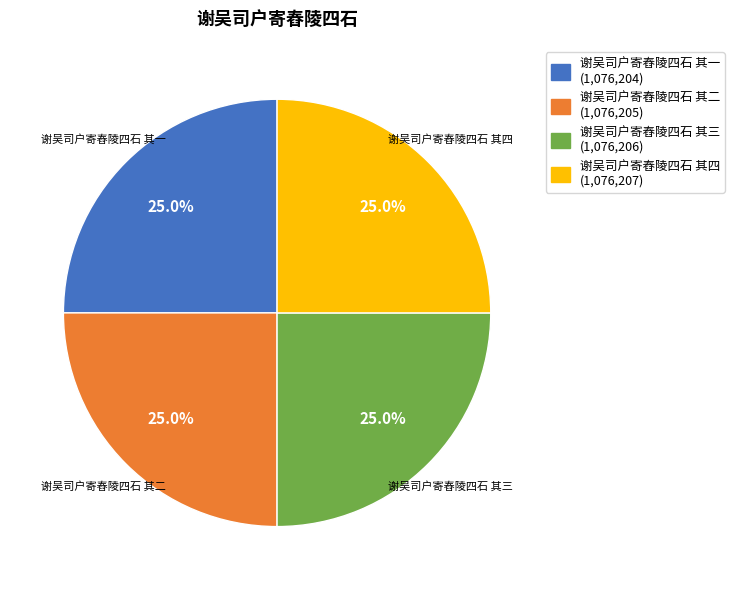

The 谢吴司户寄舂陵四石 其二 slice represents 20% of the pie. True or false?

False